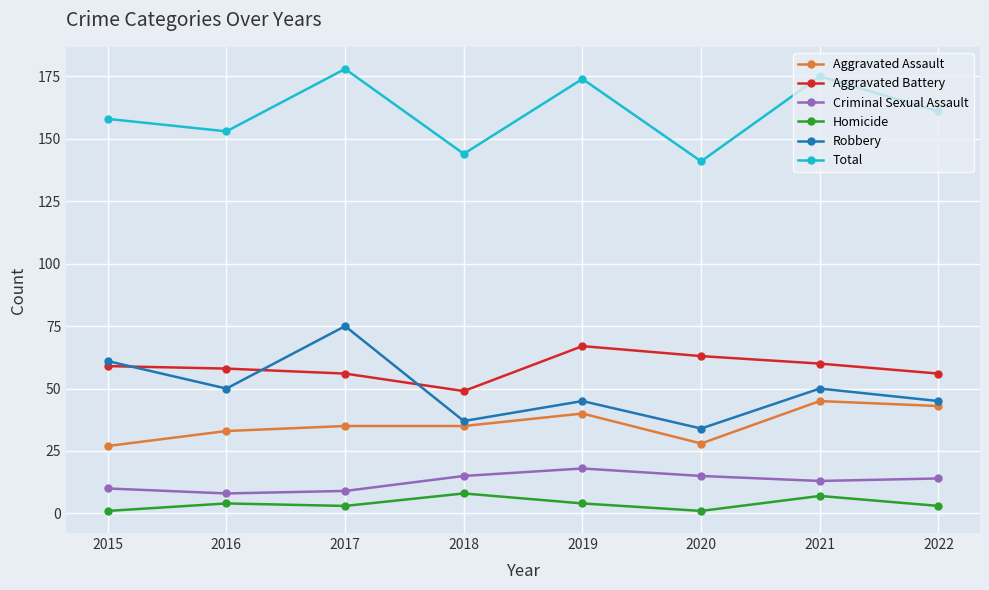

What is the average value of the Homicide series?

4